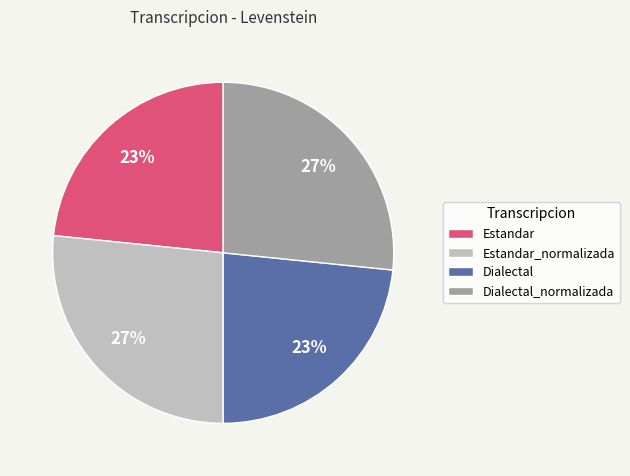

To the nearest percent, what is the combined percentage of Estandar and Estandar_normalizada?

50%